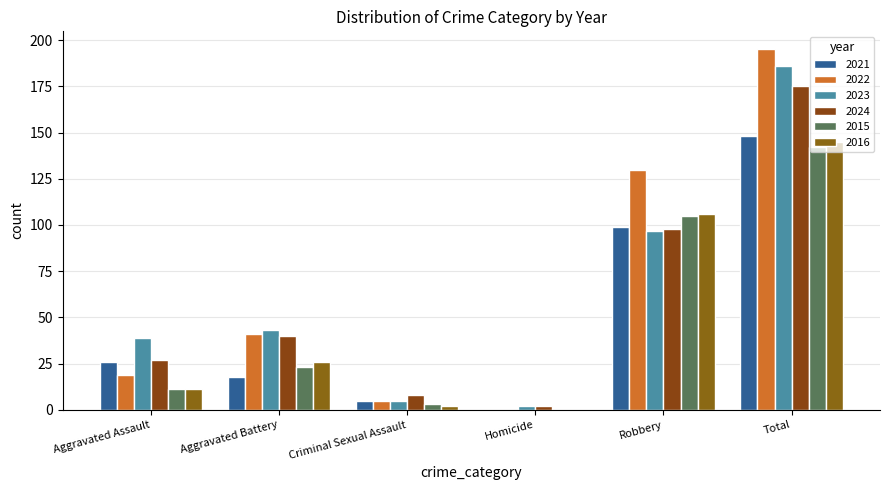

What is the difference between the second highest and minimum values in the 2022 series?

130